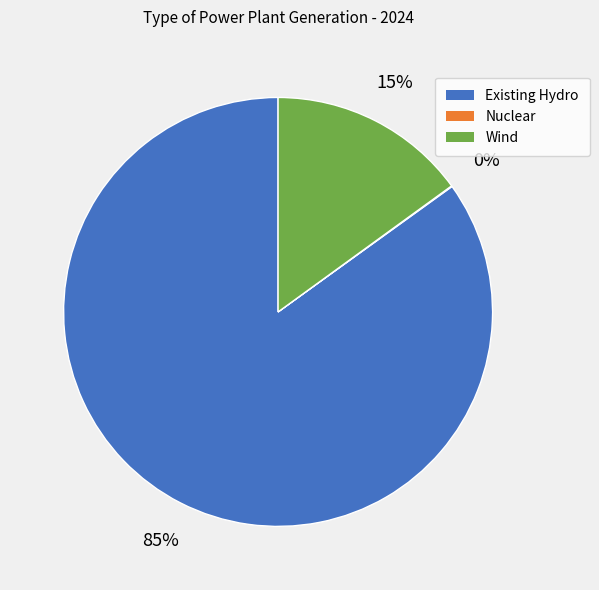

Is it true that Wind is 15% of the pie?

True